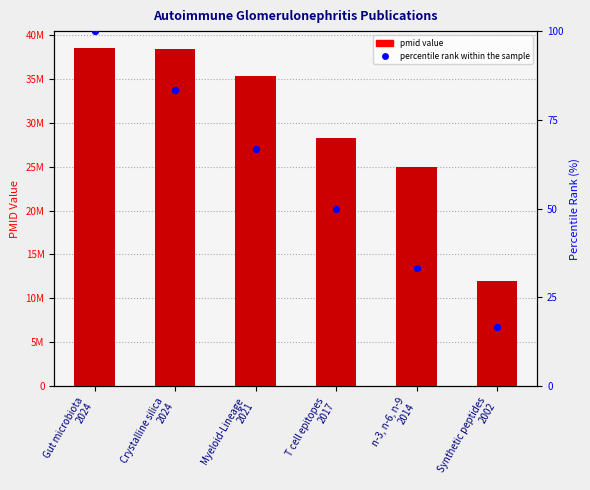

Which series has the largest total across all categories?

pmid